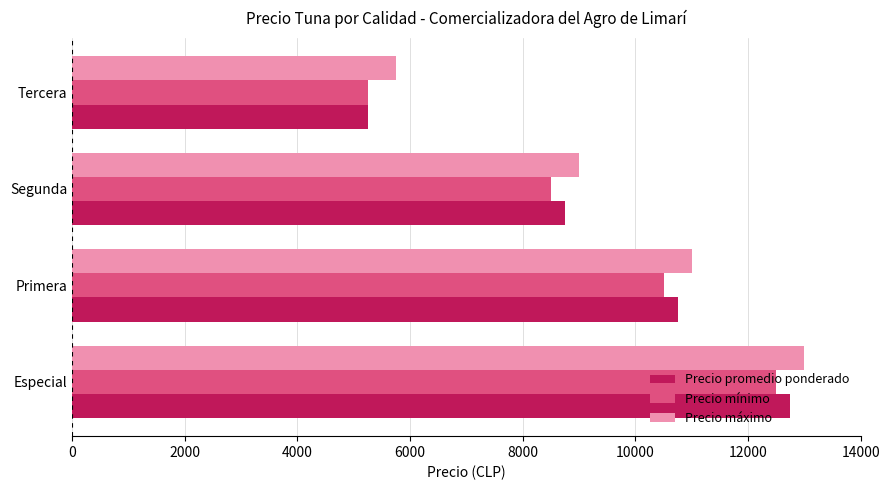

Which label corresponds to the smallest value in the chart?

Tercera